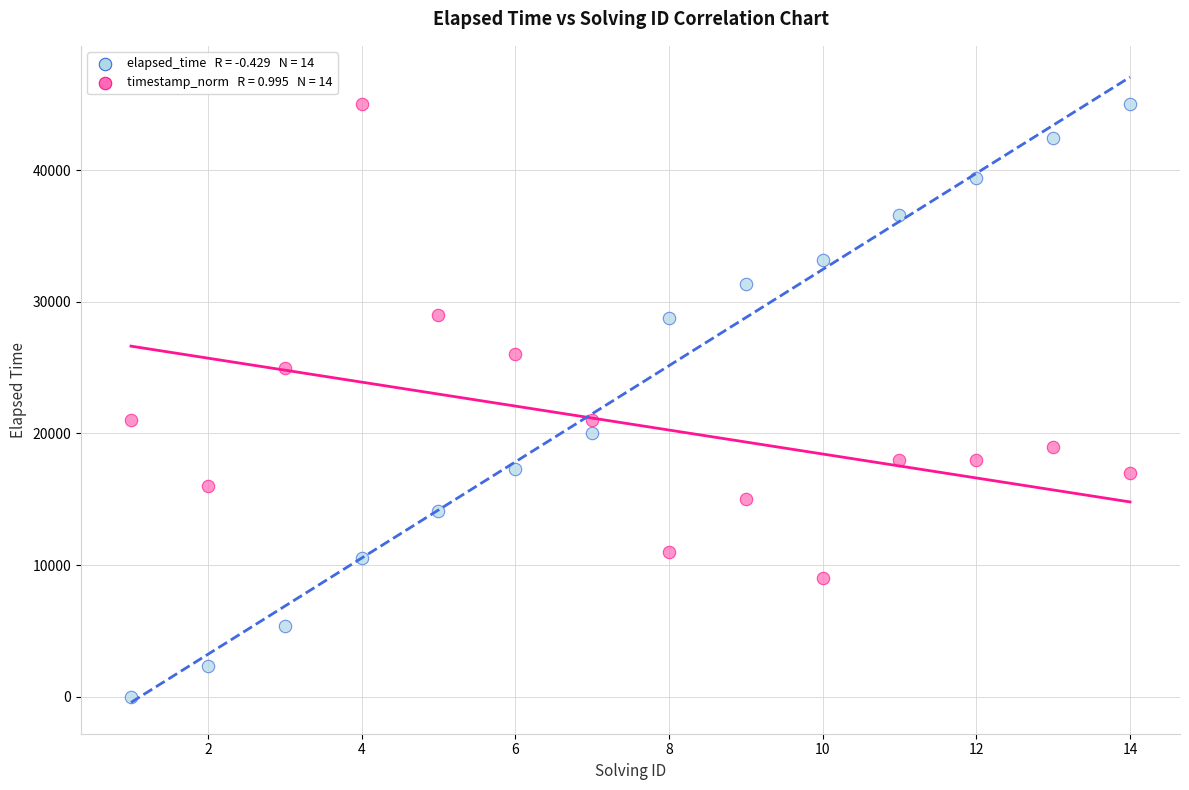

Across all data points, what is the range of X values (max minus min)?

13.0